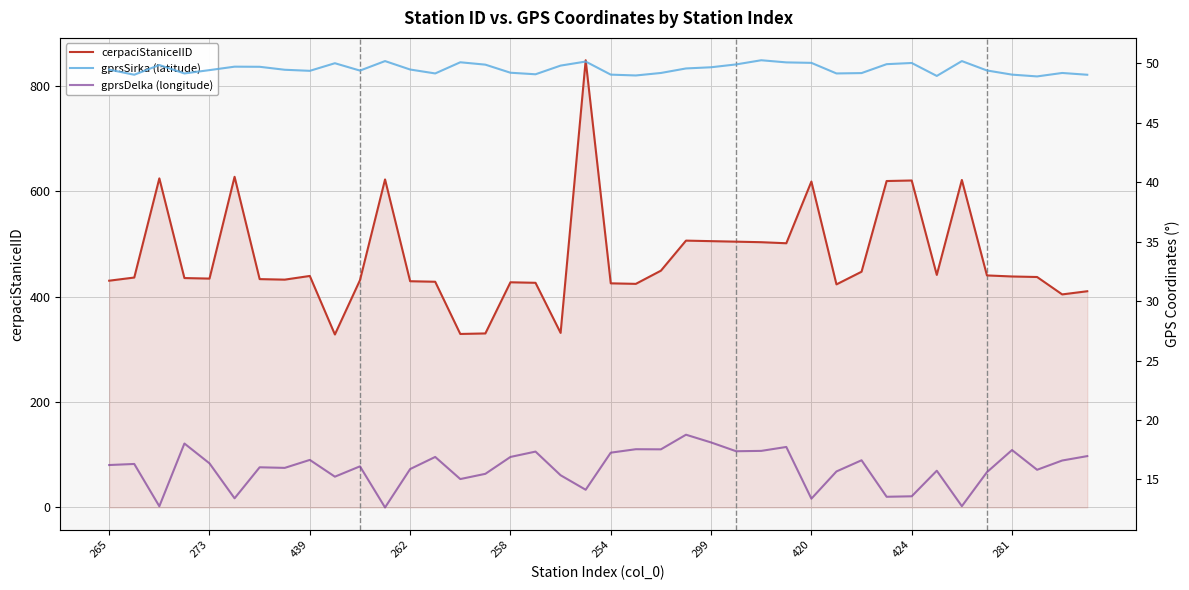

Where is gprsSirka (latitude) nearest to the value 49?

21